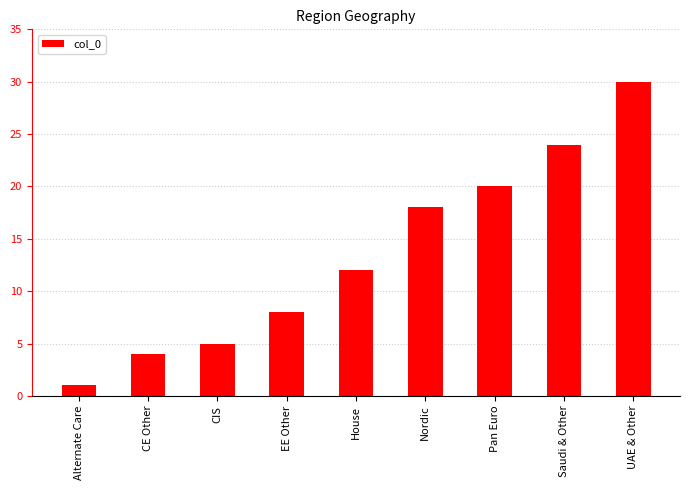

What is the label of the 4th bar from the right?

Nordic